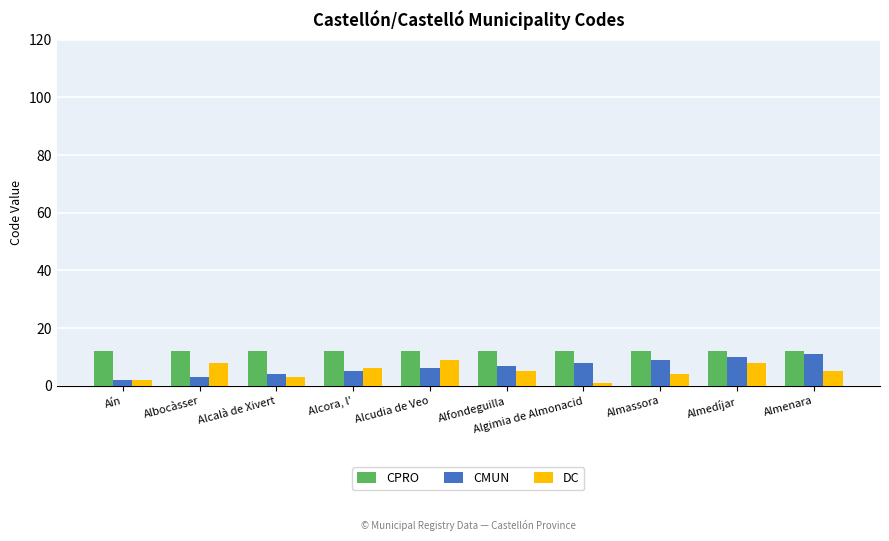

What is the total value across all series at Alcora, l'?

23